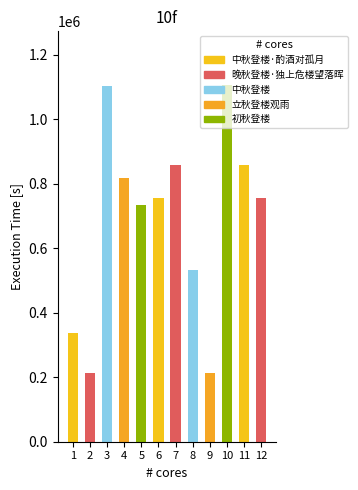

What is the value of the 2nd bar from the left?

211560